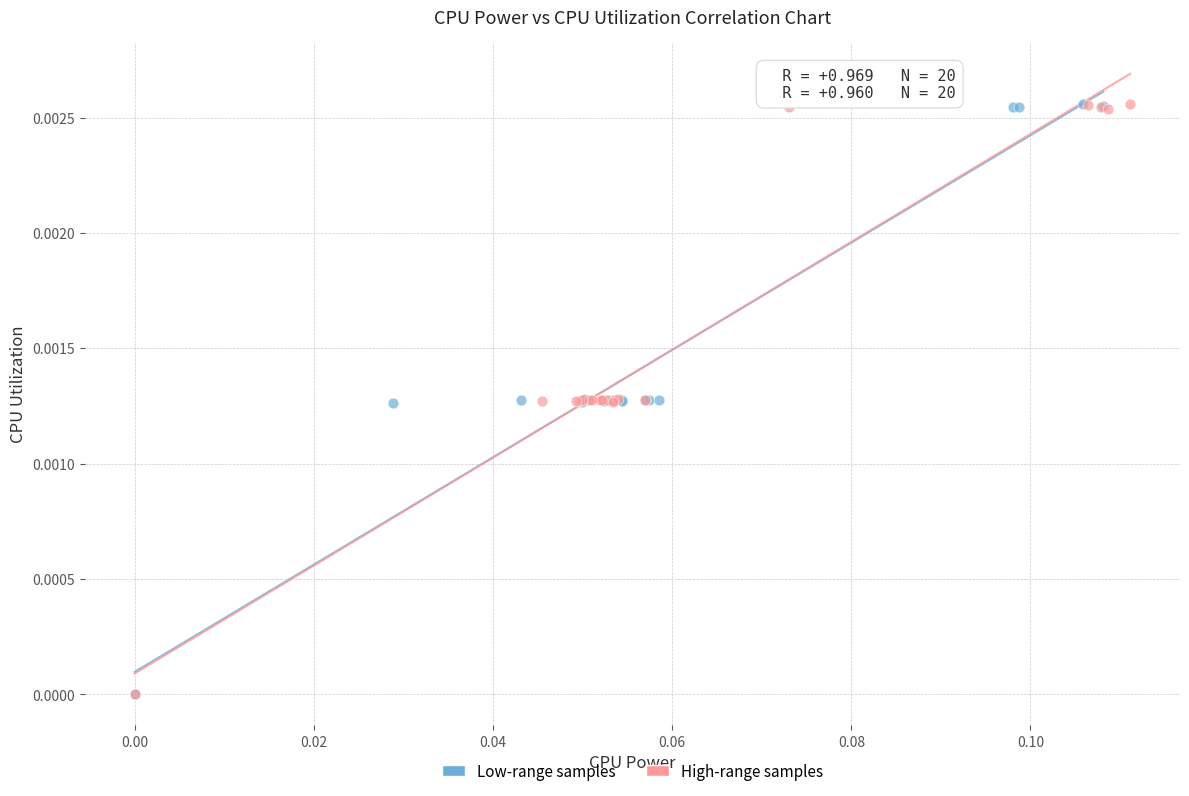

What are all the series names shown in the legend?

Low-range samples, High-range samples